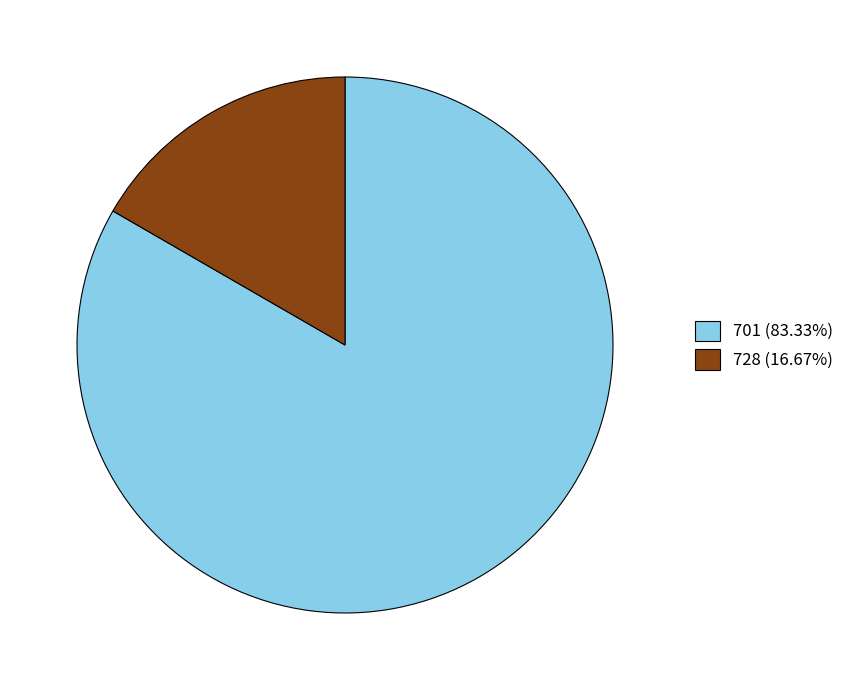

True or false: 701 accounts for 69% of the total.

False